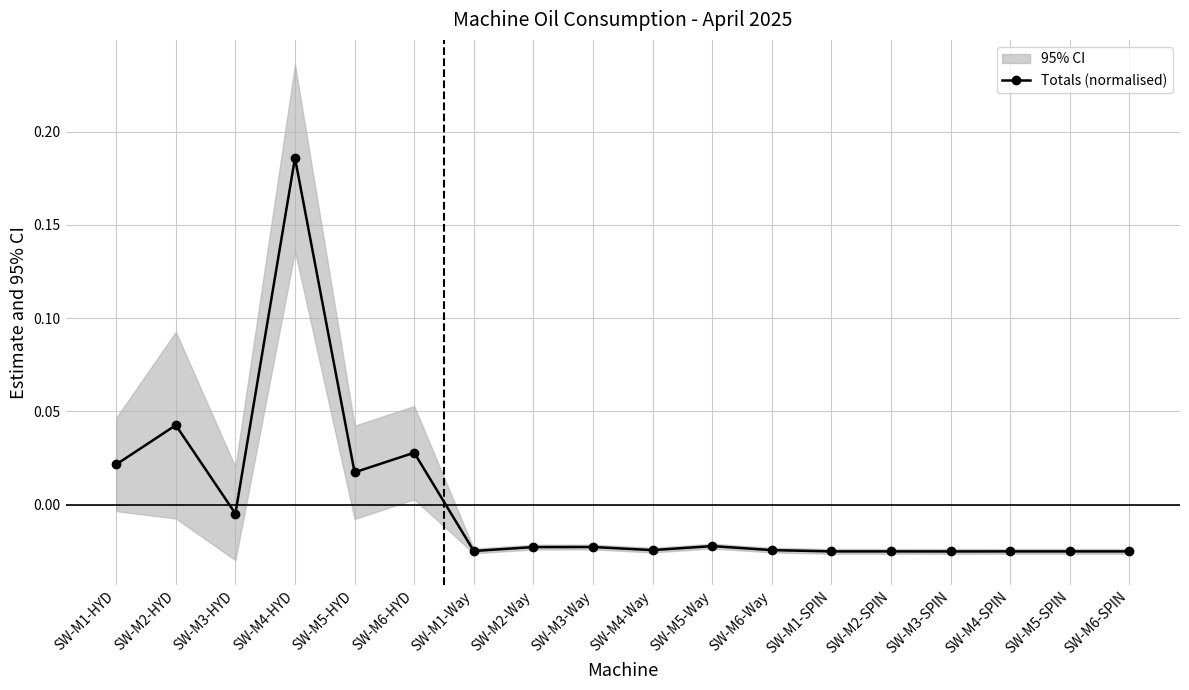

Where is the first local minimum?

SW-M3-HYD